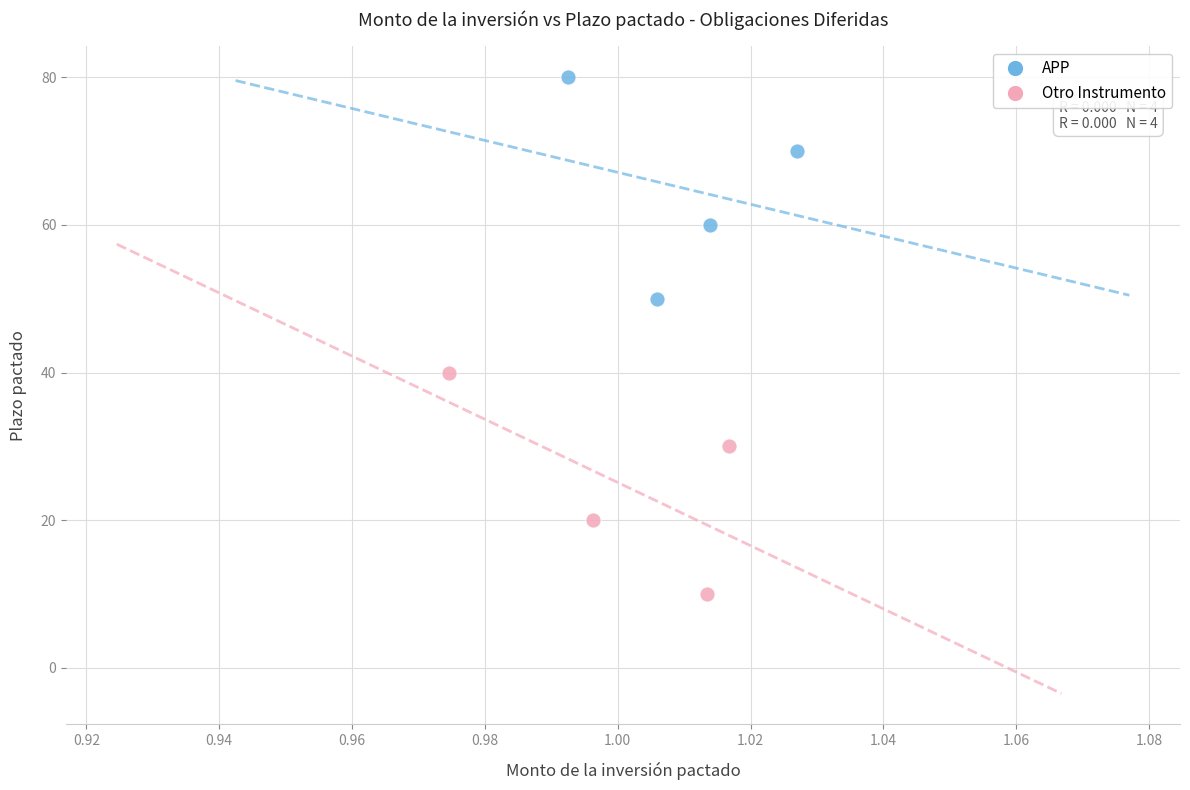

Which series contains the lowest Y value?

Otro Instrumento